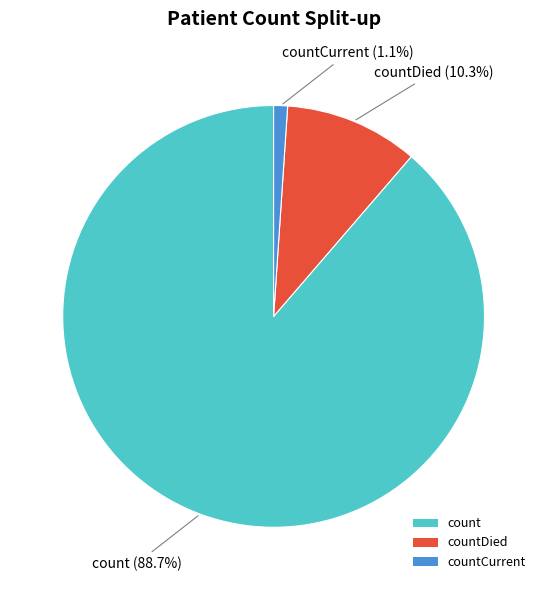

Is it true that count is 77% of the pie?

False